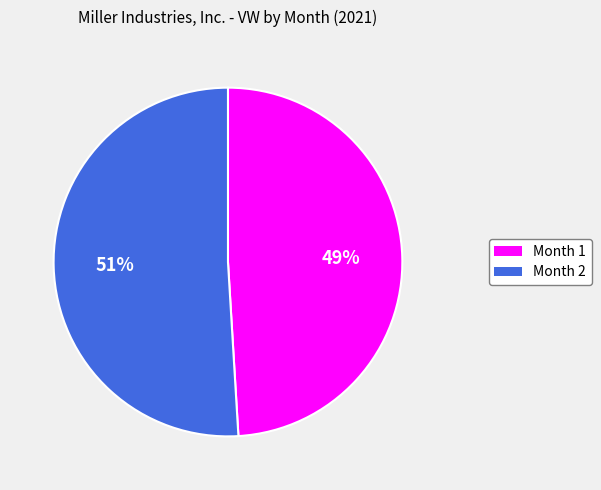

How many segments does this pie chart have?

2